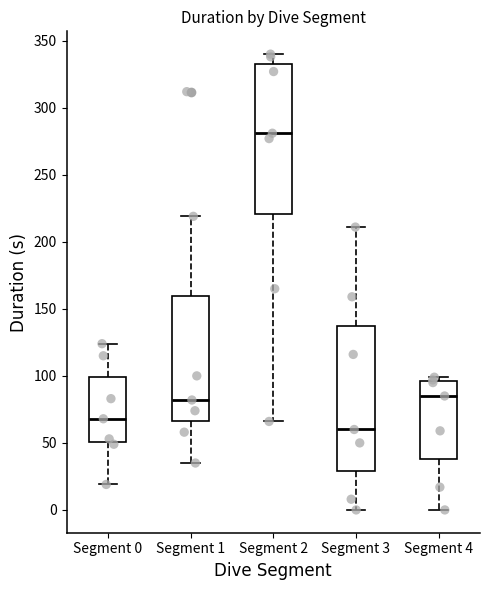

Where does the median line of the box for Segment 1 sit on the y-axis? The values are not printed on the chart, so give them approximately, as read against the axis.

80